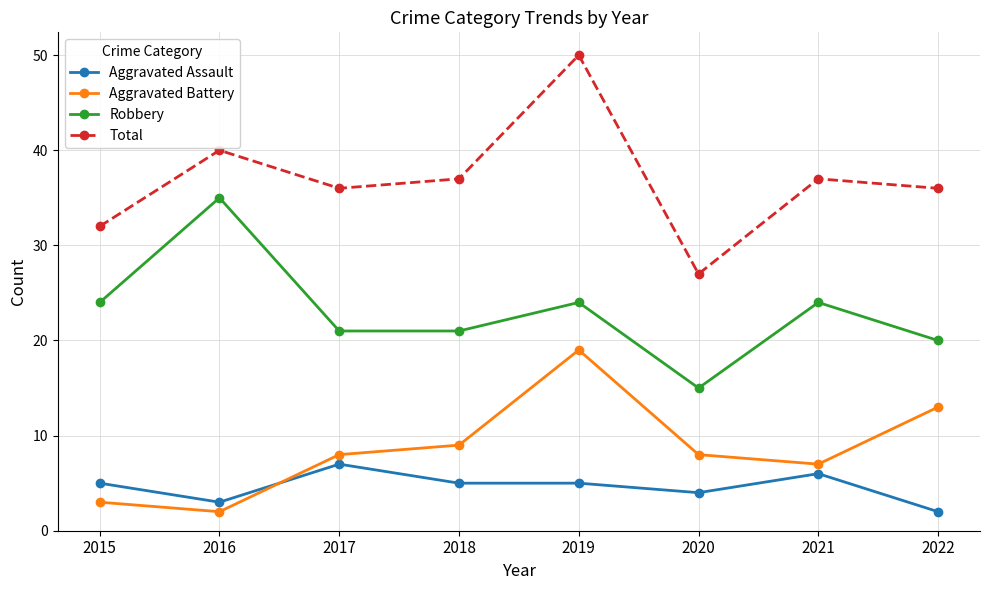

What is the approximate value of Aggravated Battery at 2021, to the nearest 10?

10